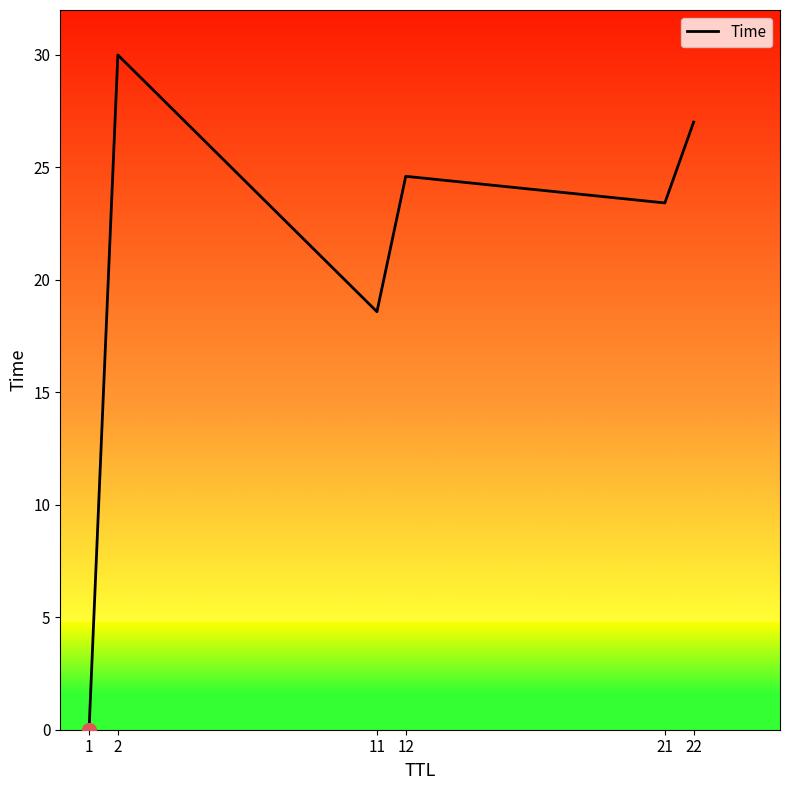

What is the maximum value shown in the chart?

30.0